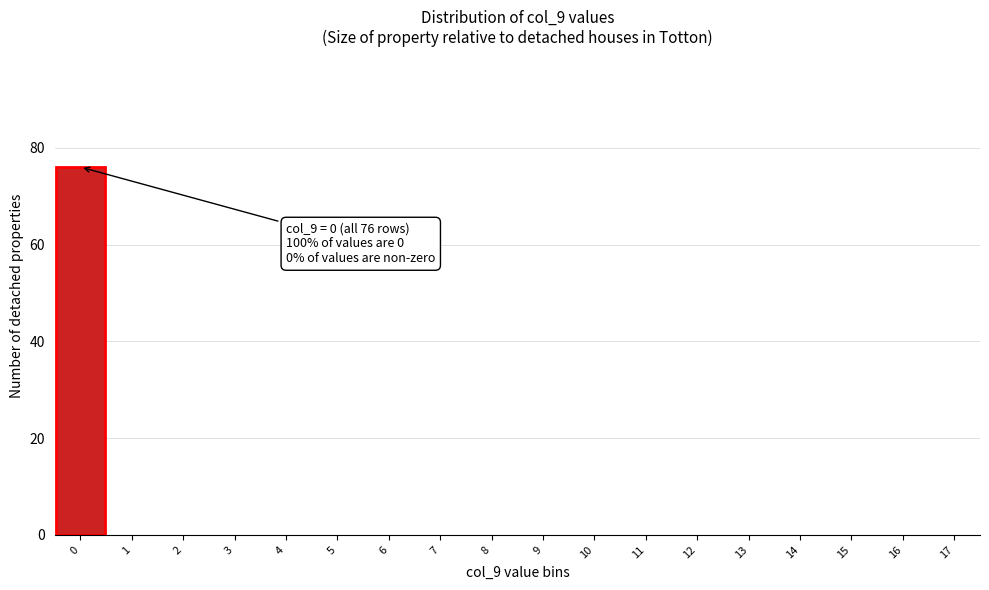

Over which range of the x-axis is the bar tallest?

-0.5 to 0.5